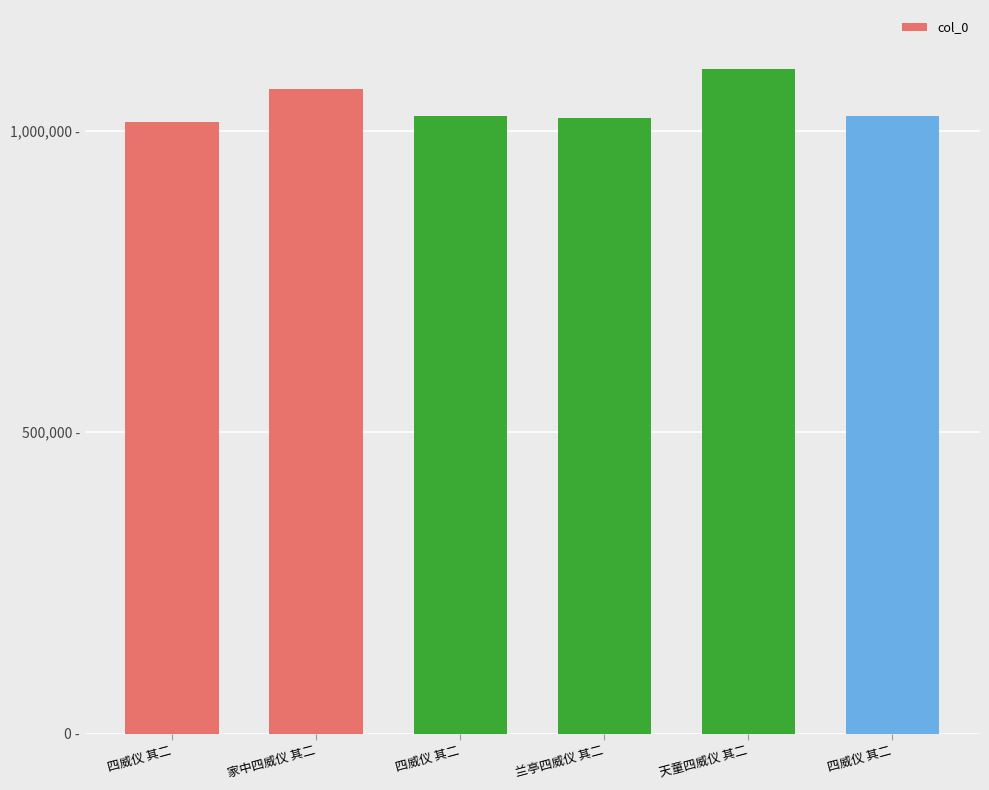

Is it true that the value at 天童四威仪 其二 is 1102322?

True